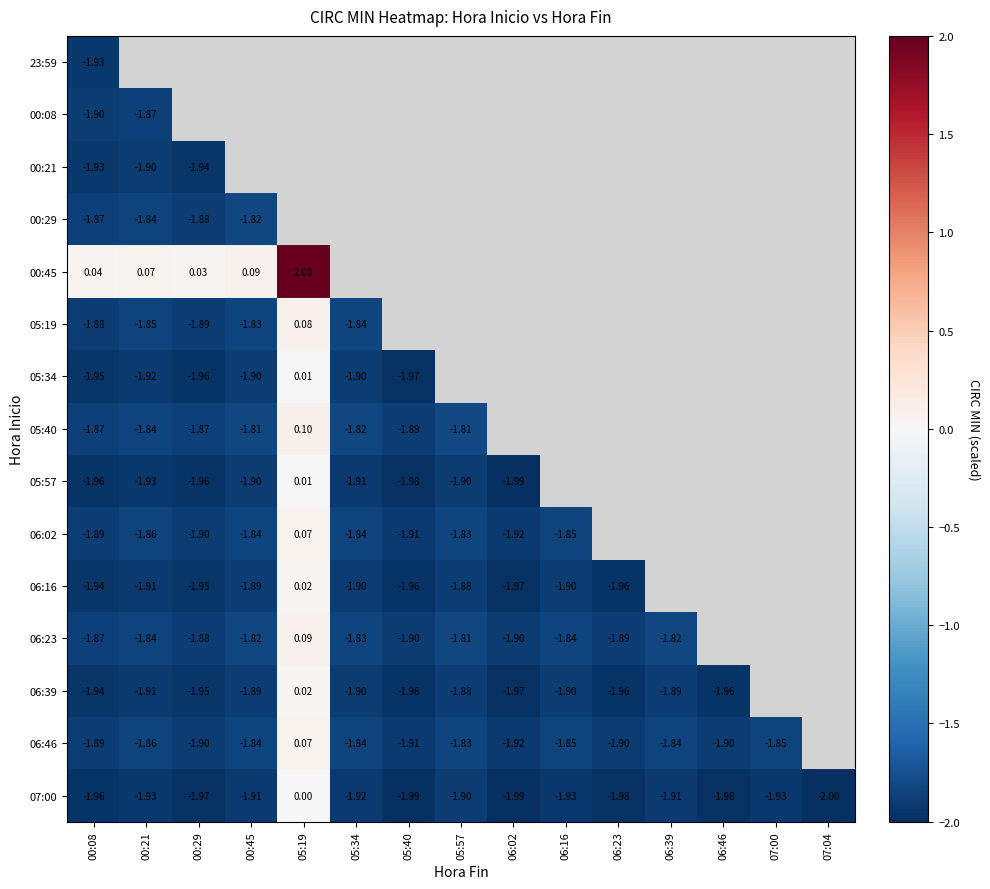

What is the minimum value shown in the chart?

-2.0